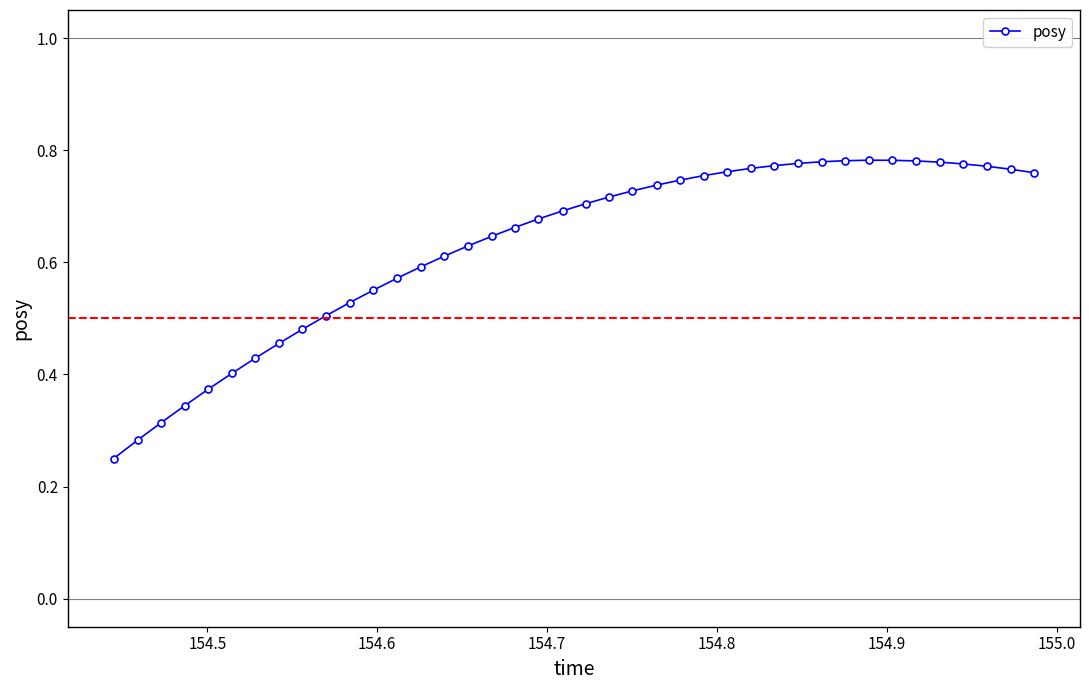

What is the difference between the maximum and second lowest values?

0.5